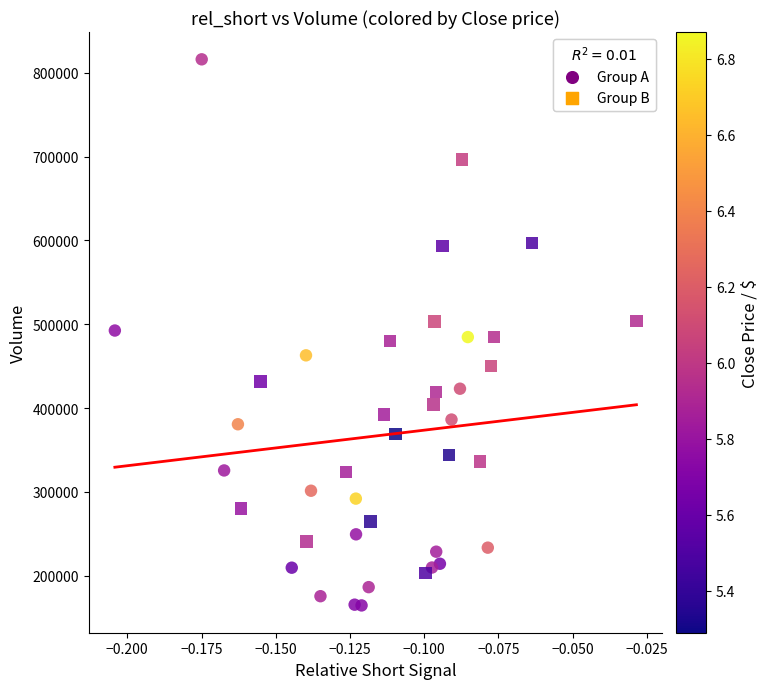

Which series contains the highest Y value?

Group A